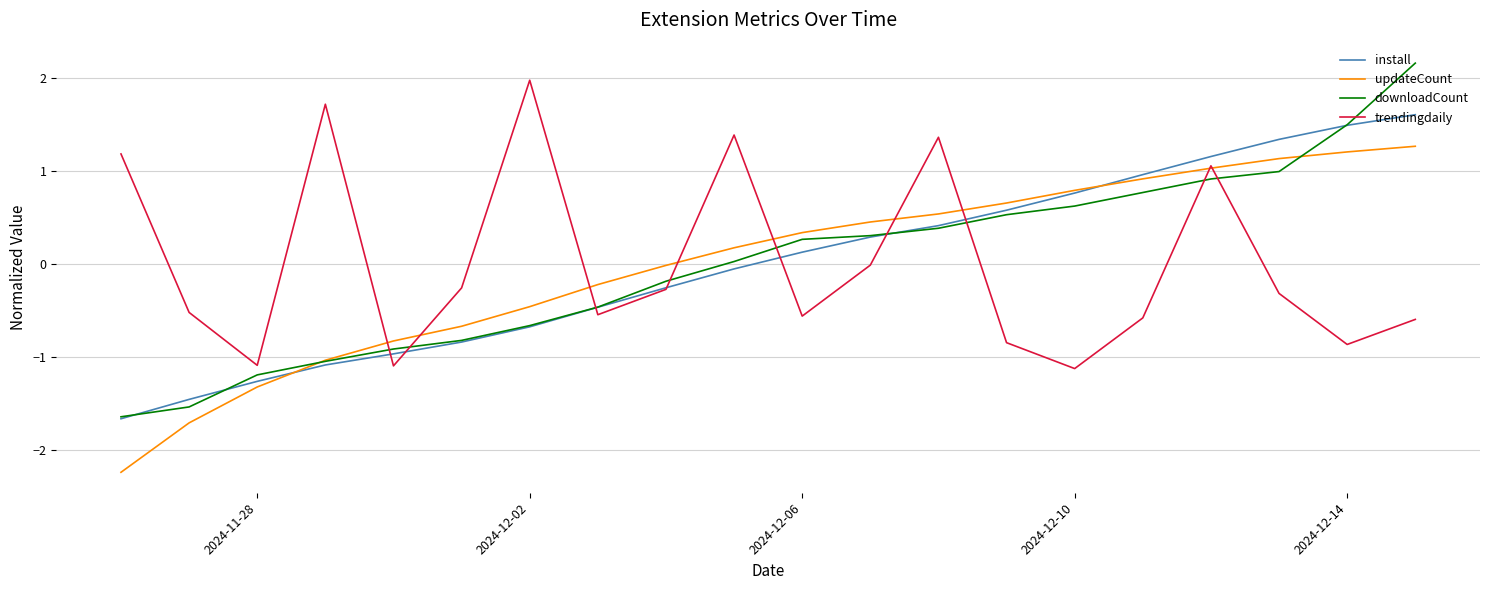

Which series has the largest range (max minus min)?

downloadCount